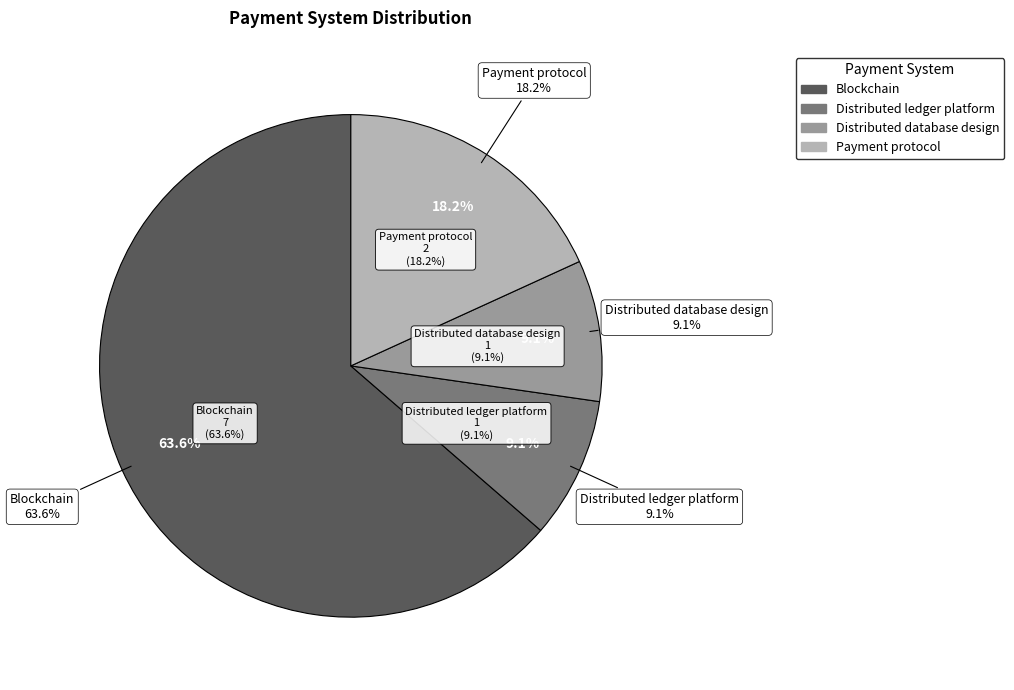

Between Distributed ledger platform and Payment protocol, which is larger?

Payment protocol